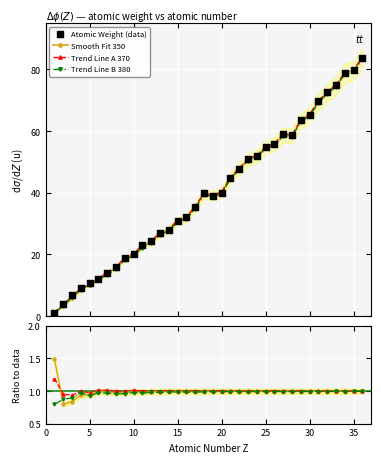

Which series reaches the maximum Y coordinate?

Atomic Weight (data)